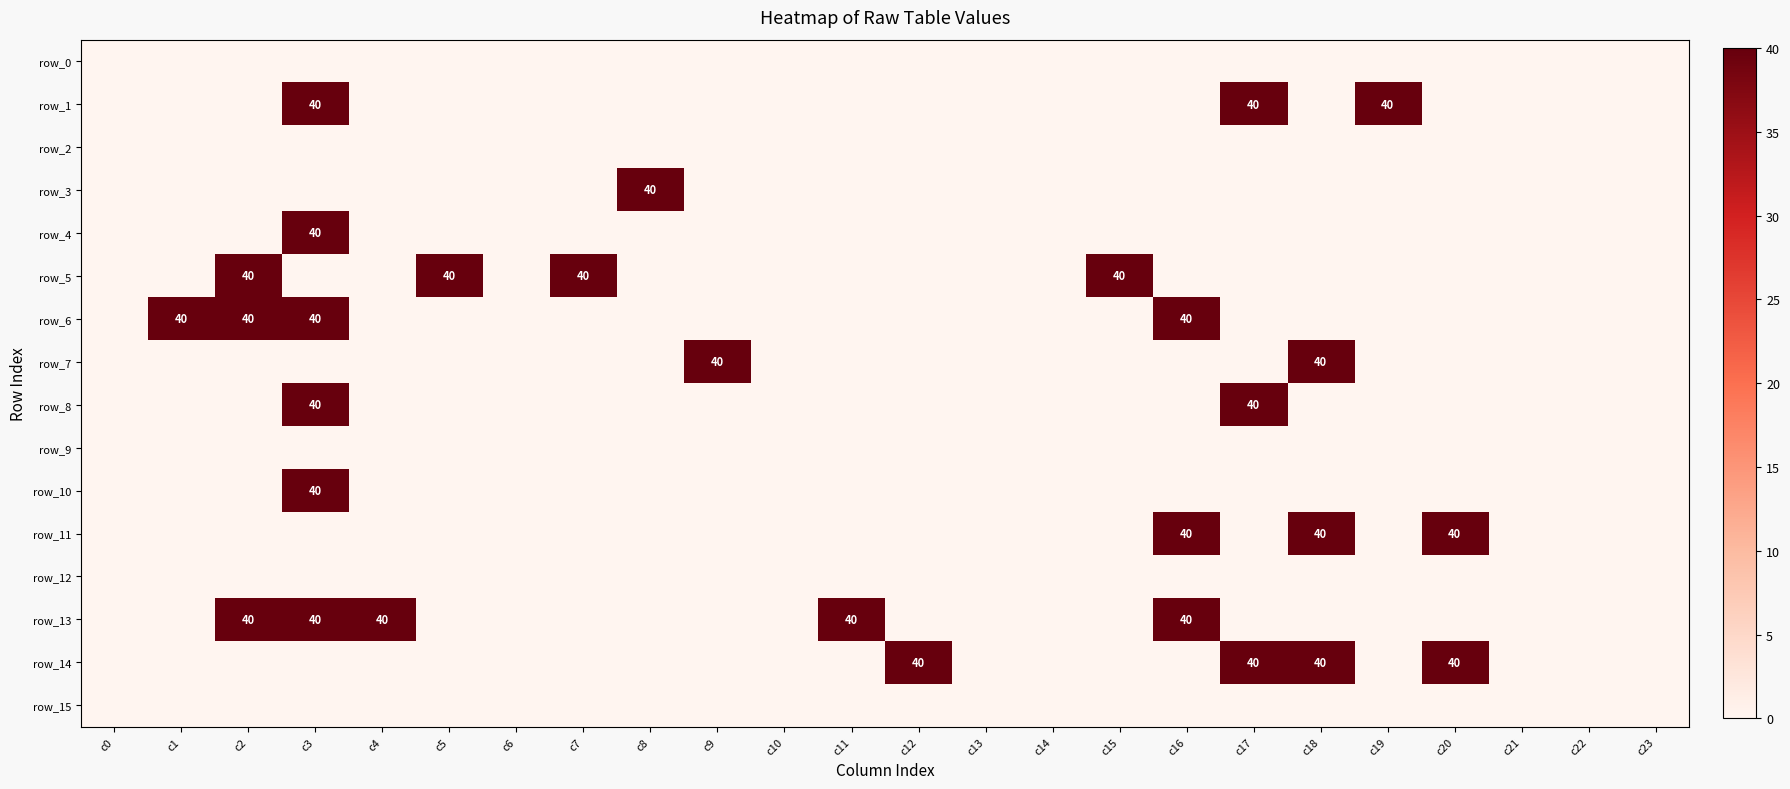

Which category has the highest value in the row_10 series?

c3